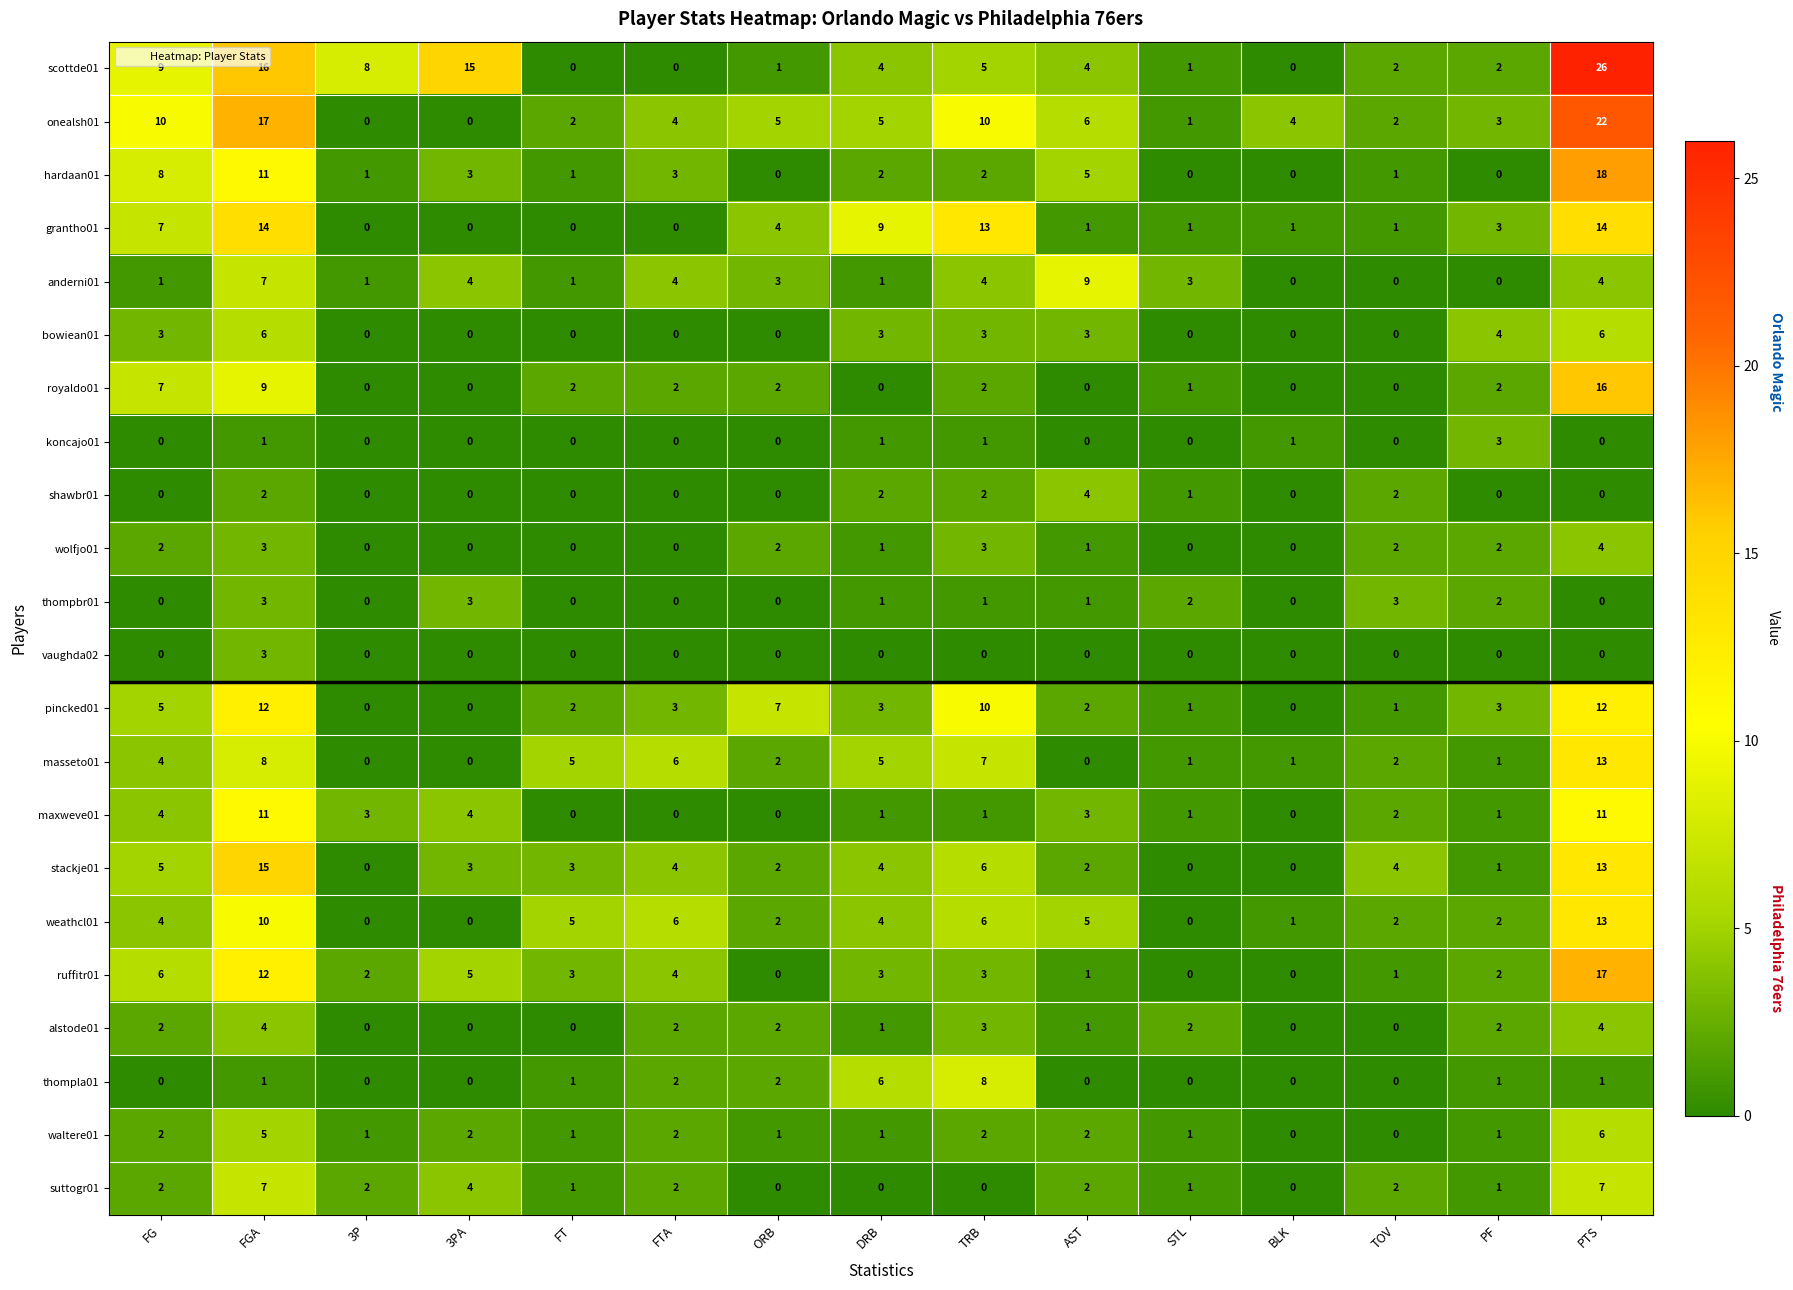

How many categories are shown in the chart?

15